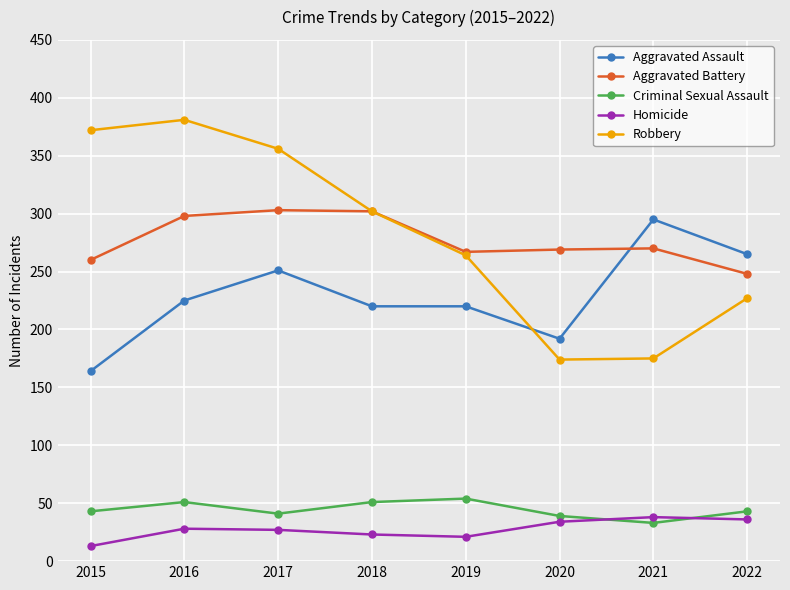

What is the difference between the highest and lowest values at 2019?

246